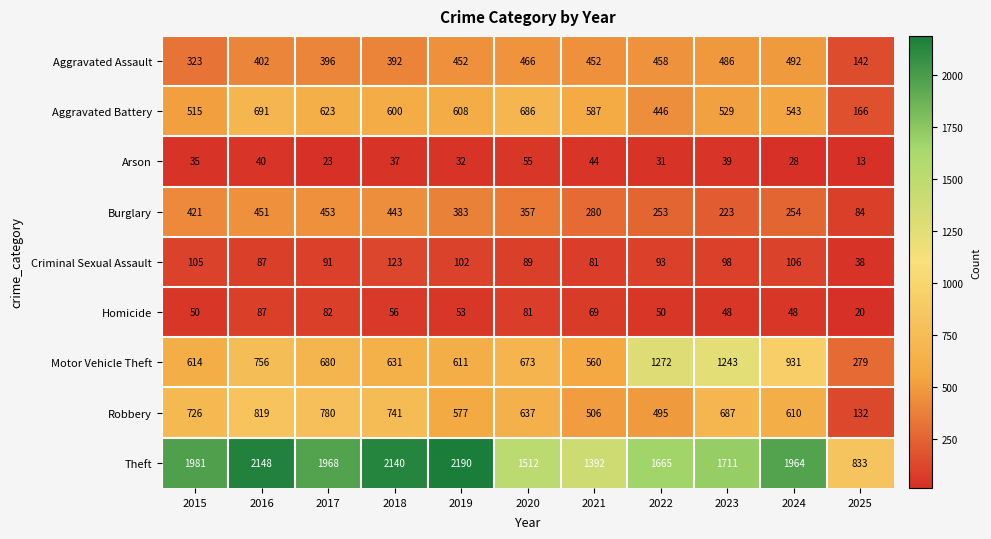

How many distinct data groups are displayed?

9